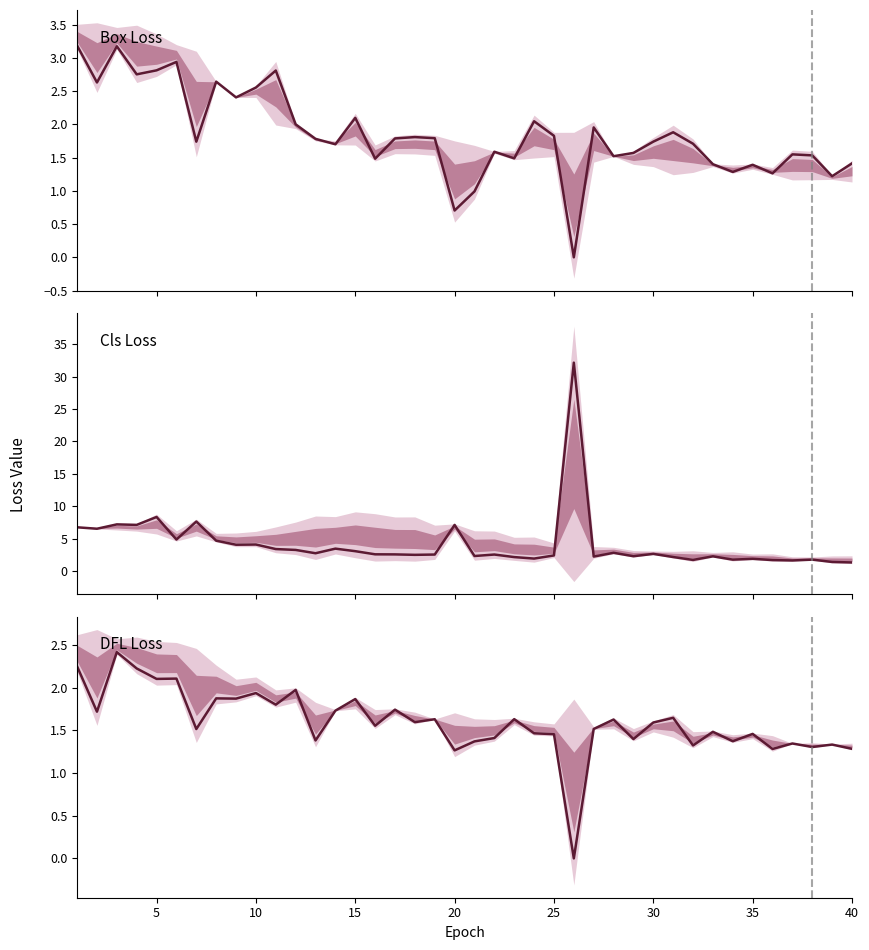

At how many categories does at least one series exceed 12?

1